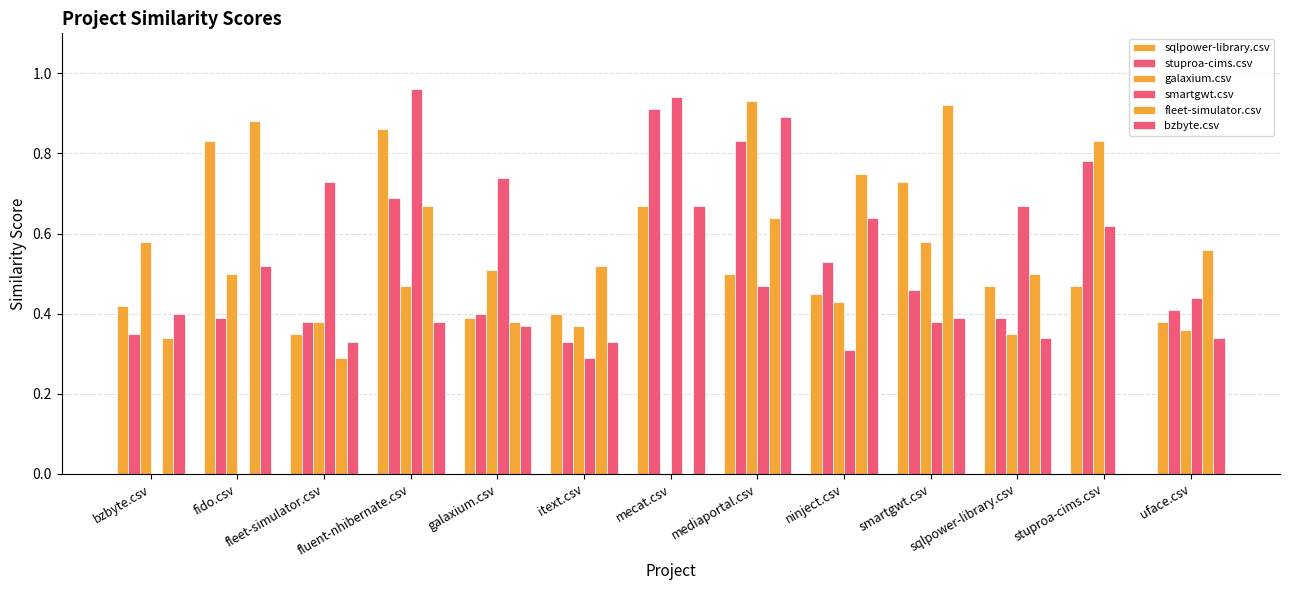

Is it true that sqlpower-library.csv equals 0.2 at fluent-nhibernate.csv?

False